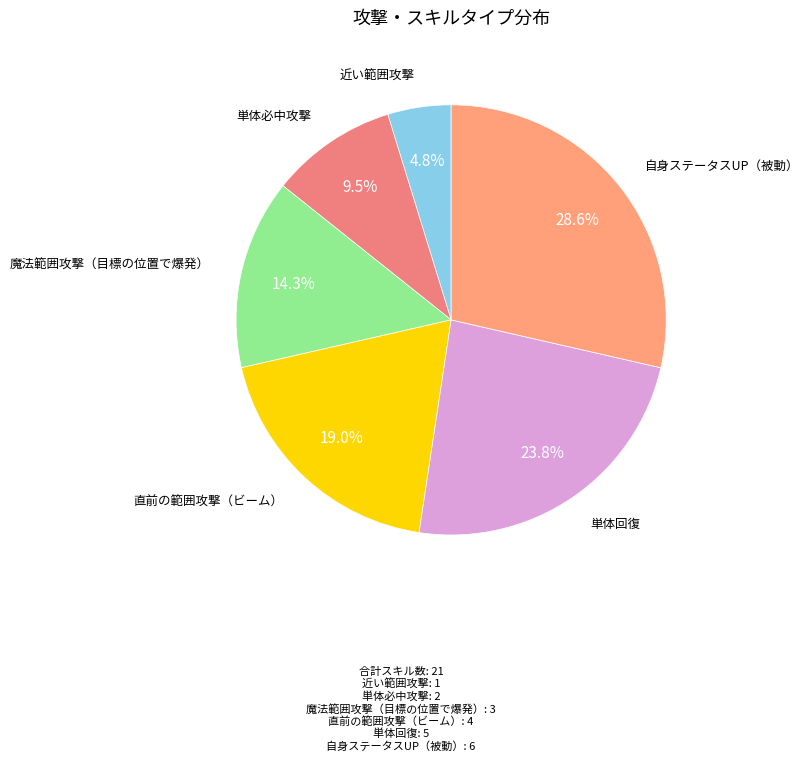

Rank the categories by value from lowest to highest.

近い範囲攻撃, 単体必中攻撃, 魔法範囲攻撃（目標の位置で爆発）, 直前の範囲攻撃（ビーム）, 単体回復, 自身ステータスUP（被動）